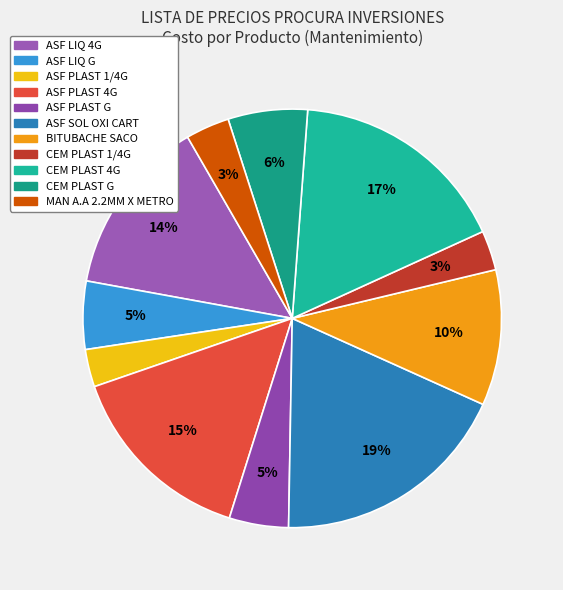

What is the smallest slice in the pie chart?

ASF PLAST 1/4G